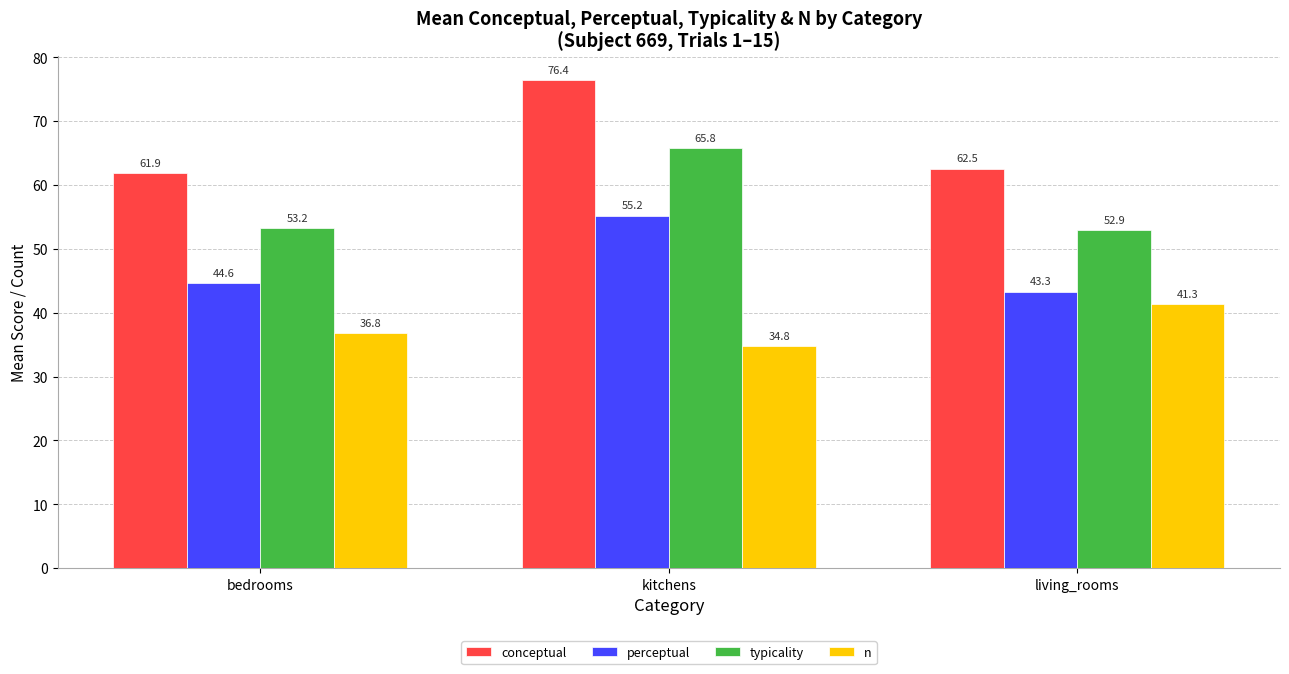

Does the chart contain any negative values?

No